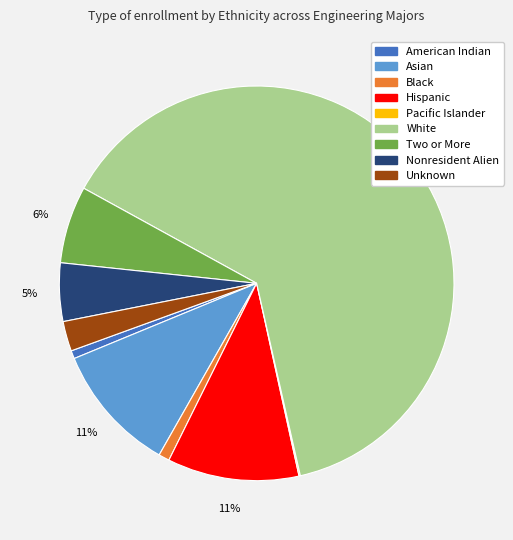

True or false: Black accounts for 11% of the total.

False